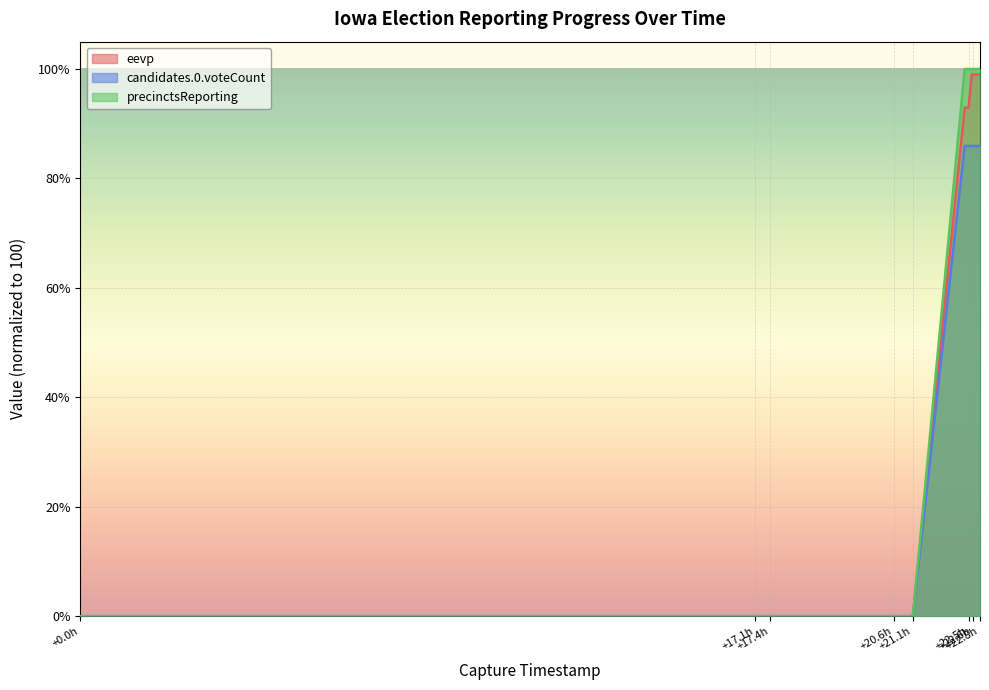

True or false: candidates.0.voteCount and precinctsReporting intersect in this chart.

False